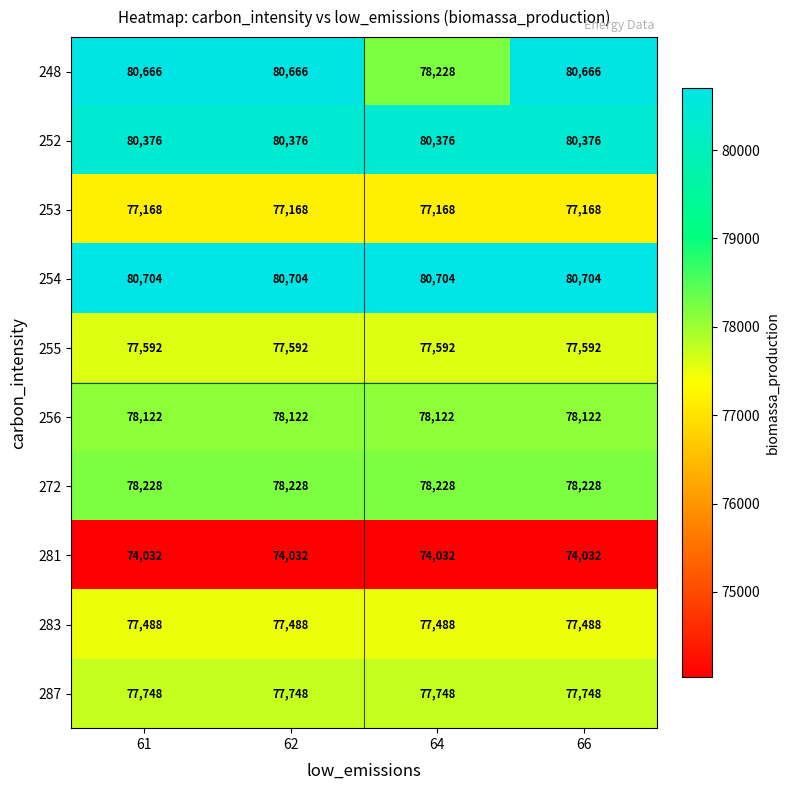

What is the greatest value displayed?

80704